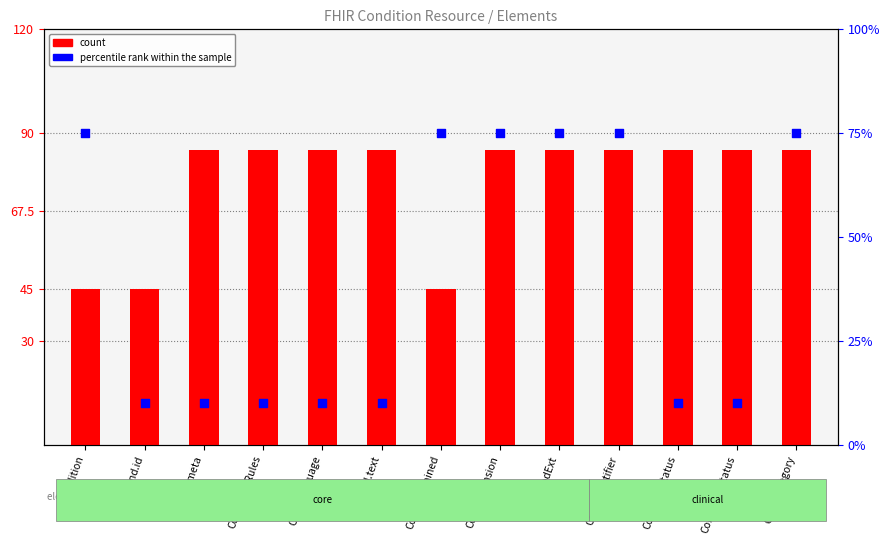

What is the total value across all series at Cond.contained?

120